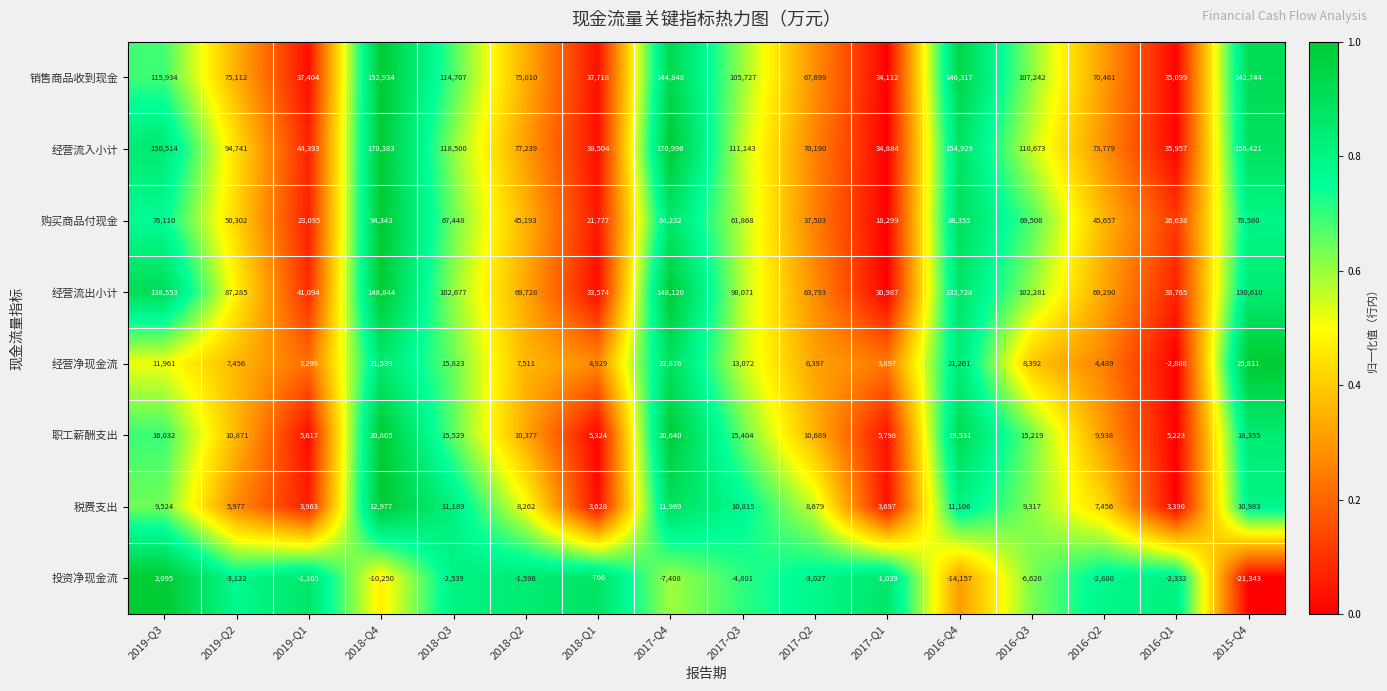

Is it true that 经营净现金流 equals 15823 at 2018-Q3?

True